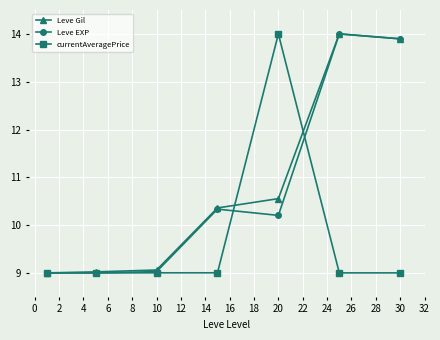

What is the value of the Leve Gil point at the 2nd from the left?

9.0